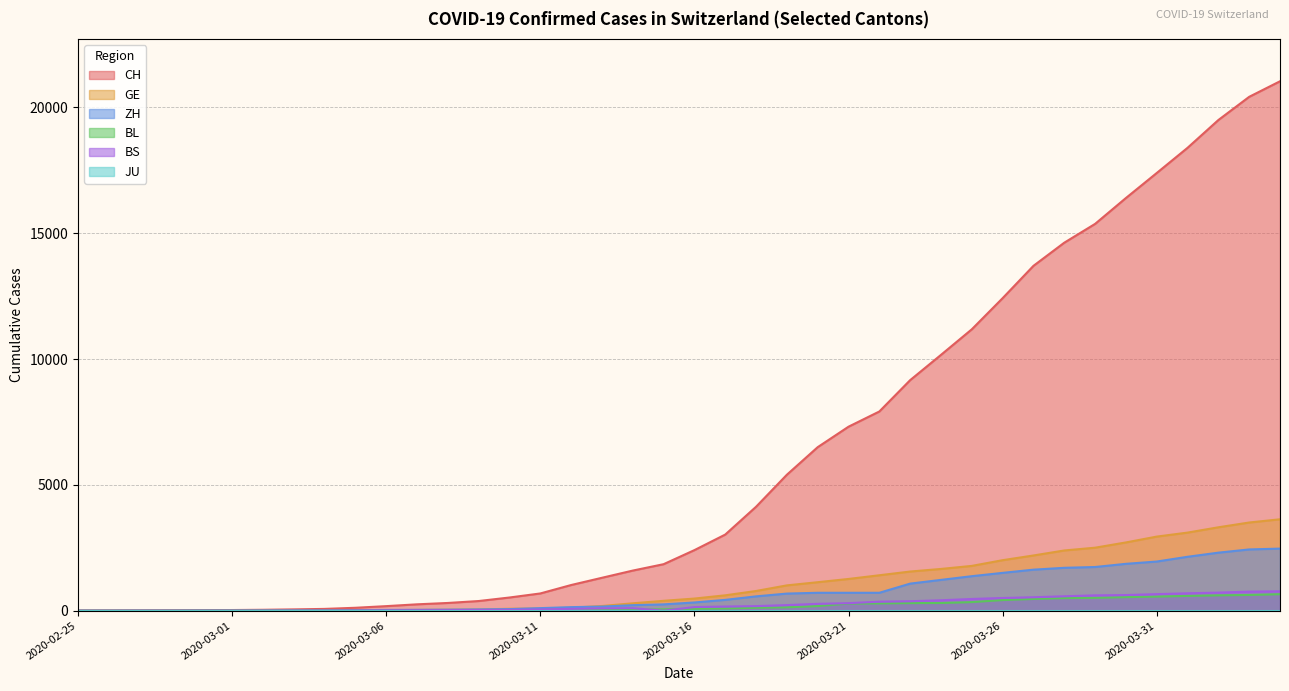

What is the greatest value displayed?

21036